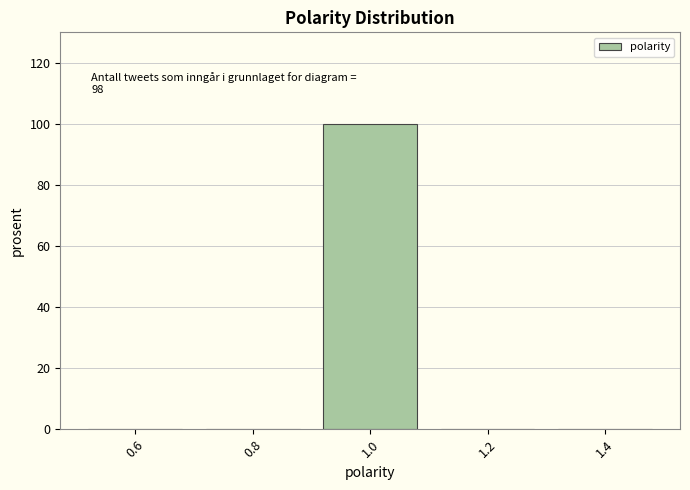

Which range on the x-axis has the tallest bar?

0.9 to 1.1